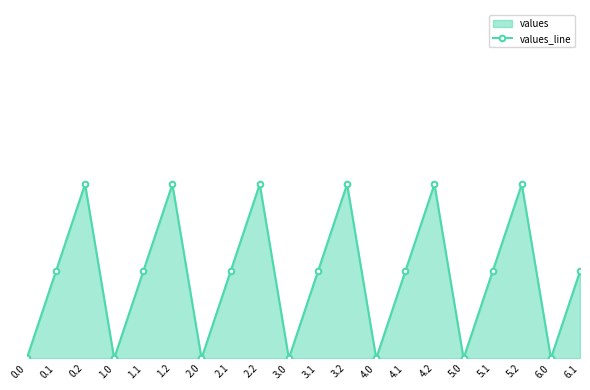

Rank the categories by value from lowest to highest.

0.0, 1.0, 2.0, 3.0, 4.0, 5.0, 6.0, 0.1, 1.1, 2.1, 3.1, 4.1, 5.1, 6.1, 0.2, 1.2, 2.2, 3.2, 4.2, 5.2